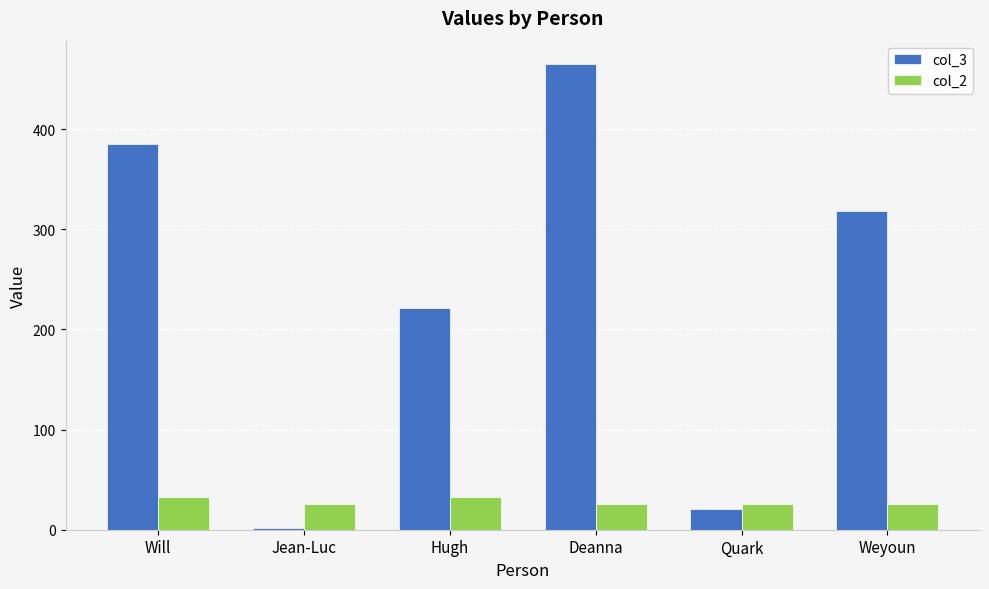

Which series has the largest total across all categories?

col_3